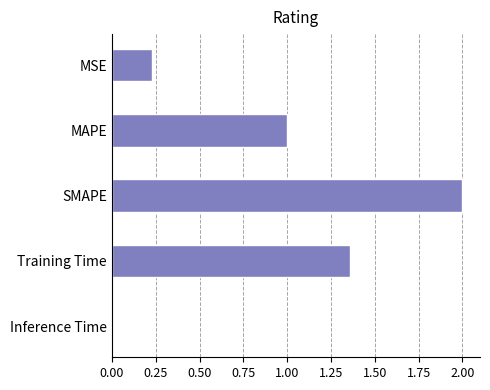

What is the change in value from MAPE to SMAPE?

+1.0